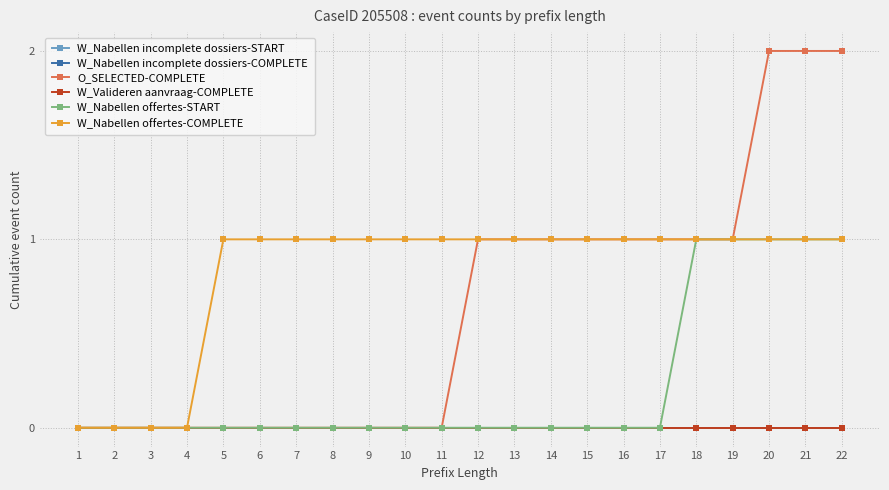

At 20, list the series in order from smallest to largest.

W_Nabellen incomplete dossiers-START, W_Nabellen incomplete dossiers-COMPLETE, W_Valideren aanvraag-COMPLETE, W_Nabellen offertes-START, W_Nabellen offertes-COMPLETE, O_SELECTED-COMPLETE